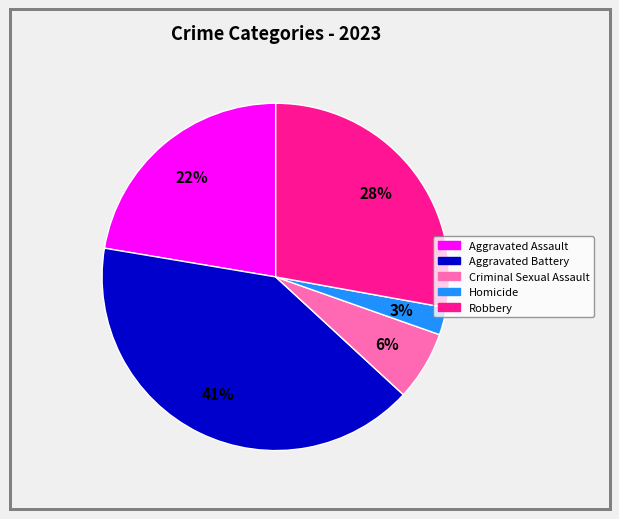

How many segments does this pie chart have?

5